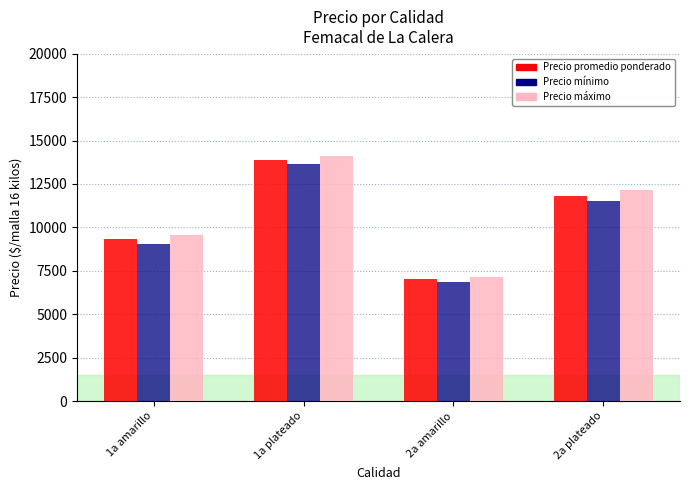

What is the spread (max minus min) of values at 1a amarillo?

545